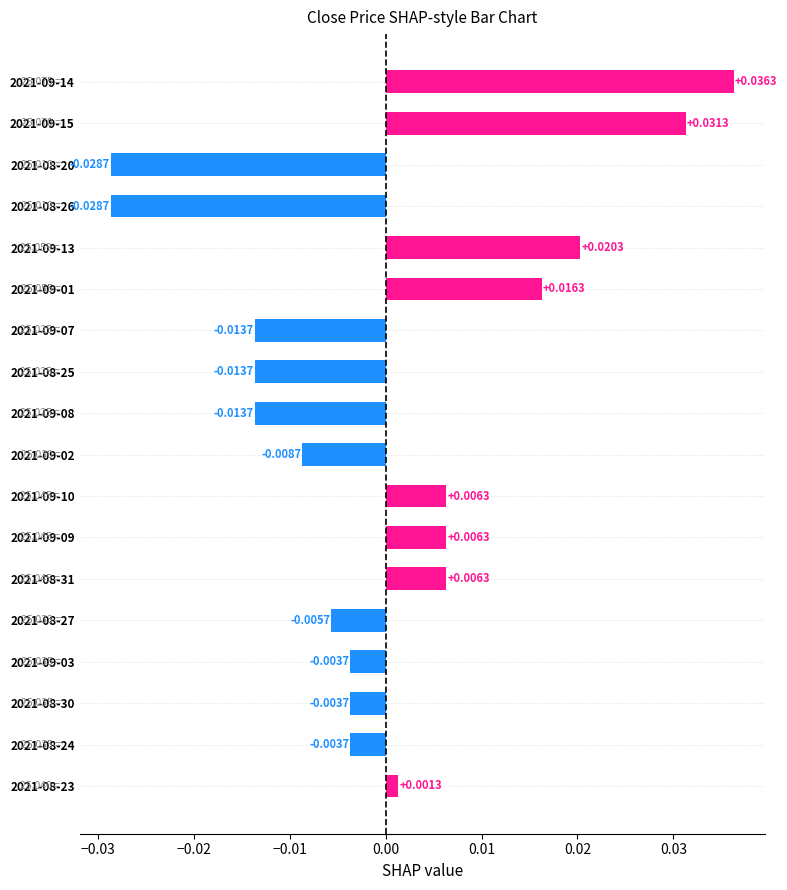

How many positive values are there?

8